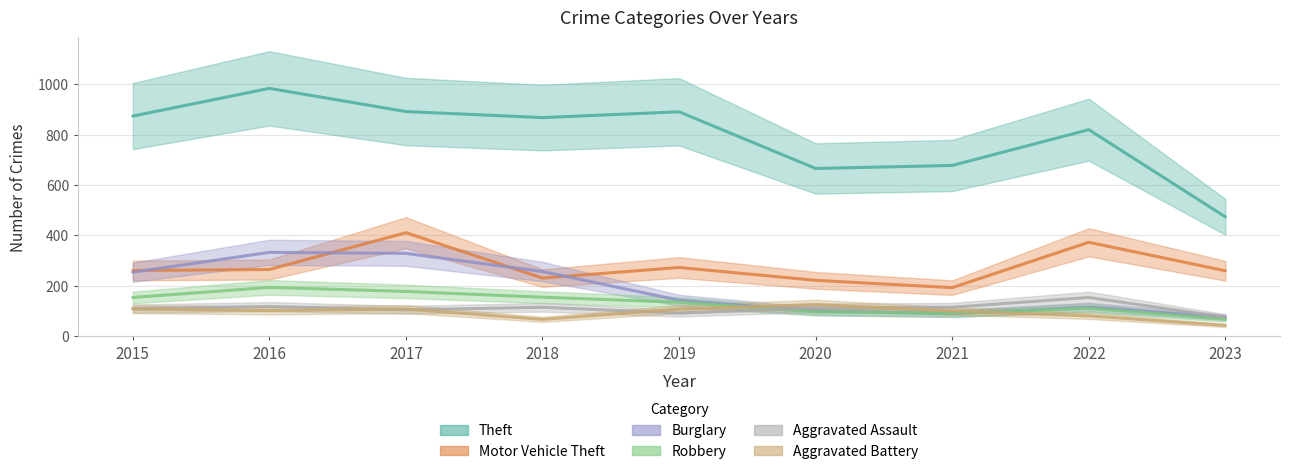

What is the difference between the Robbery values at 2022 and 2015?

43